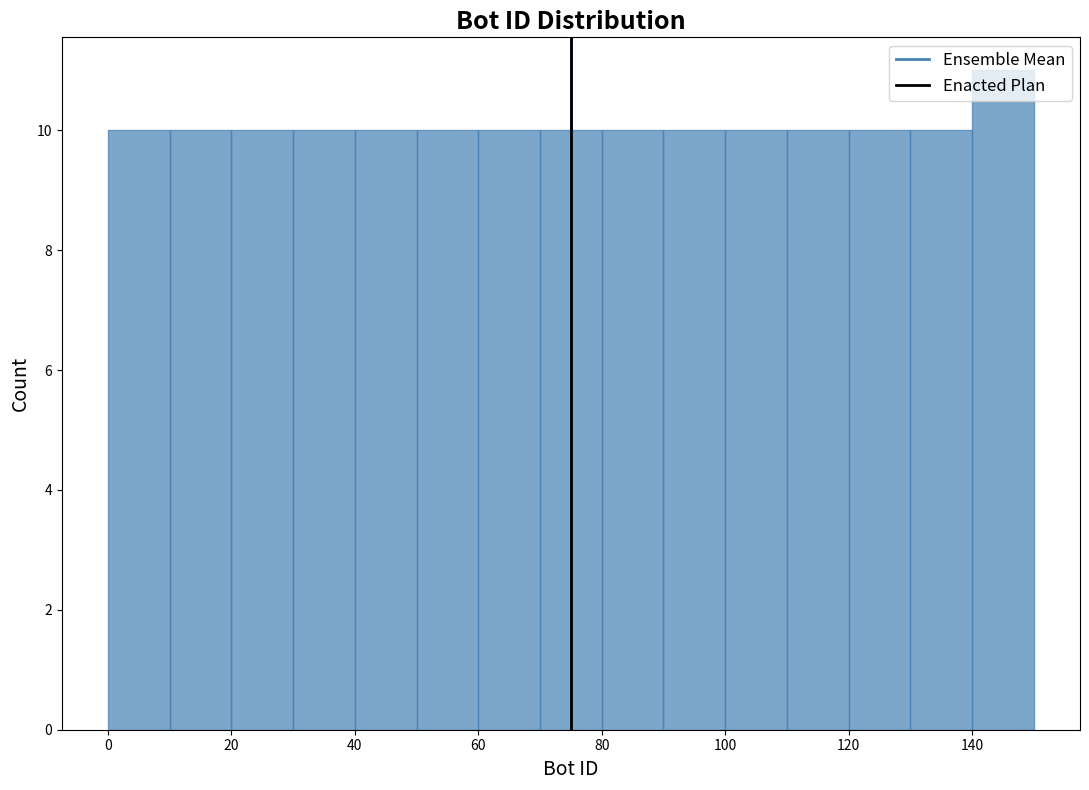

Reading left to right, transcribe this chart: for each bar, give the range it covers on the x-axis and its height. The values are not printed on the chart, so give them approximately, as read against the axis.

0 to 10: 10
10 to 20: 10
20 to 30: 10
30 to 40: 10
40 to 50: 10
50 to 60: 10
60 to 70: 10
70 to 80: 10
80 to 90: 10
90 to 100: 10
100 to 110: 10
110 to 120: 10
120 to 130: 10
130 to 140: 10
140 to 150: 11